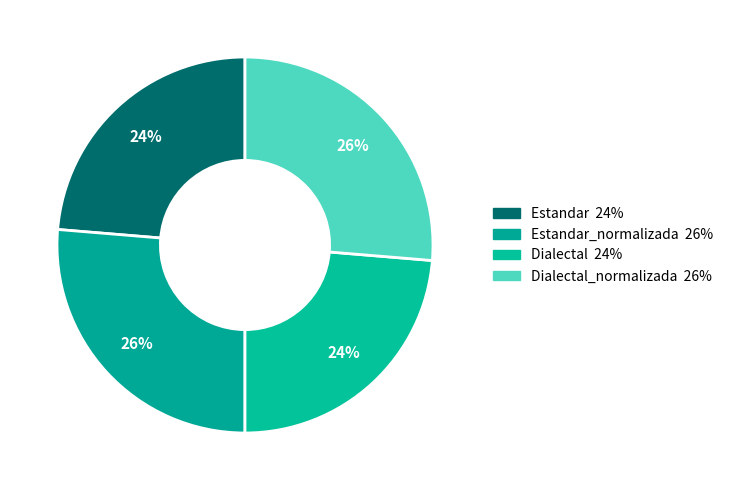

How many segments does this pie chart have?

4